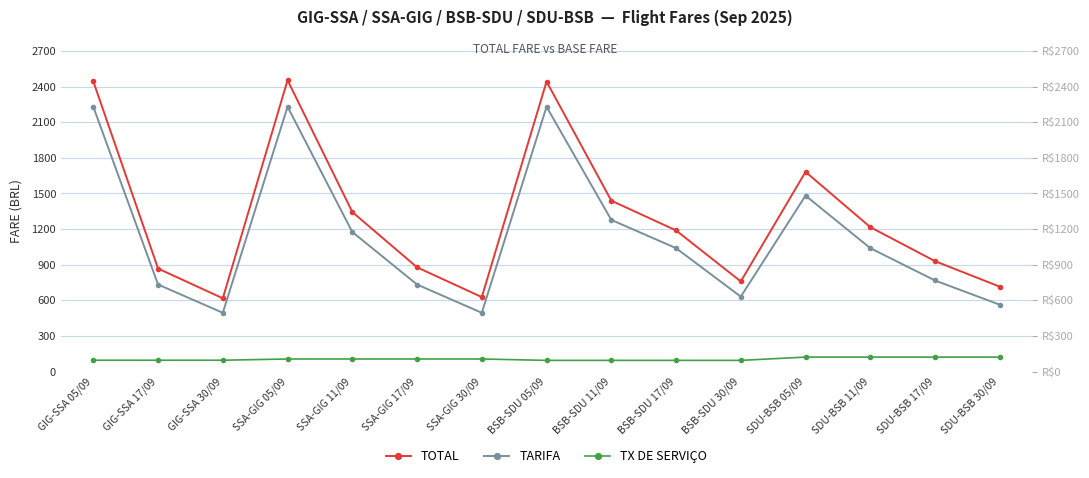

What is the spread (max minus min) of values at BSB-SDU 05/09?

2347.0